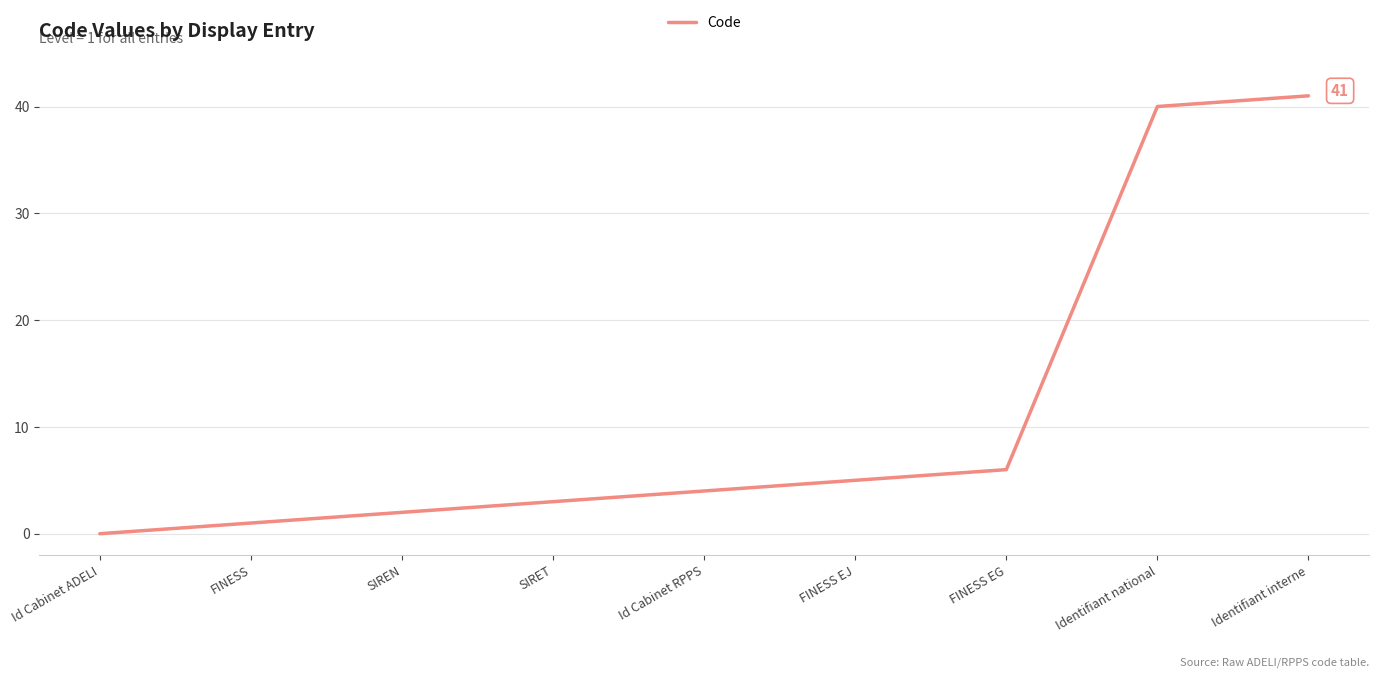

The value at SIREN is 2. True or false?

True